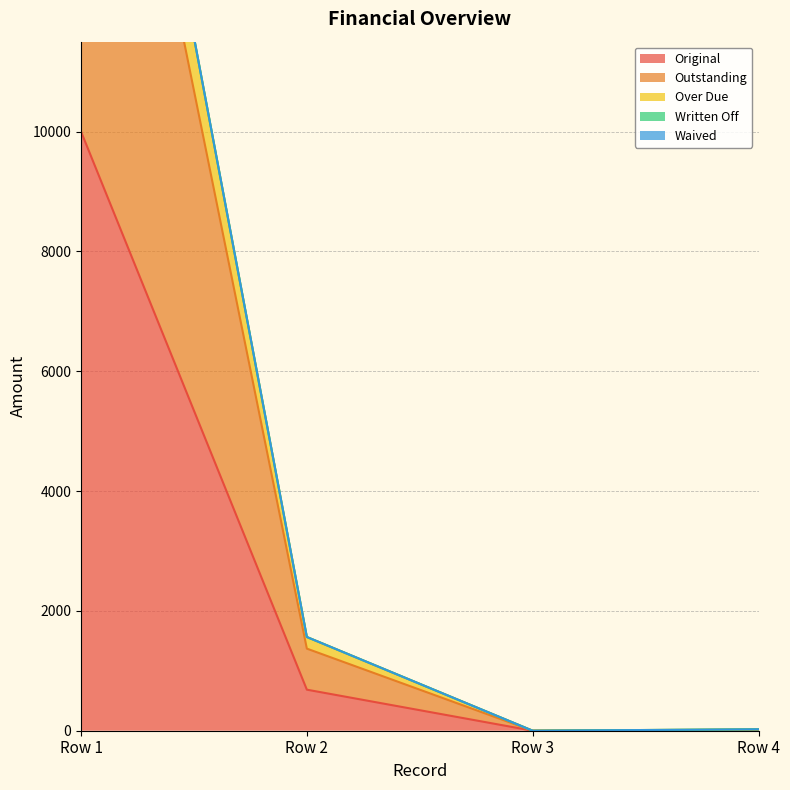

List the series in order of their peak value, highest first.

Over Due, Outstanding, Original